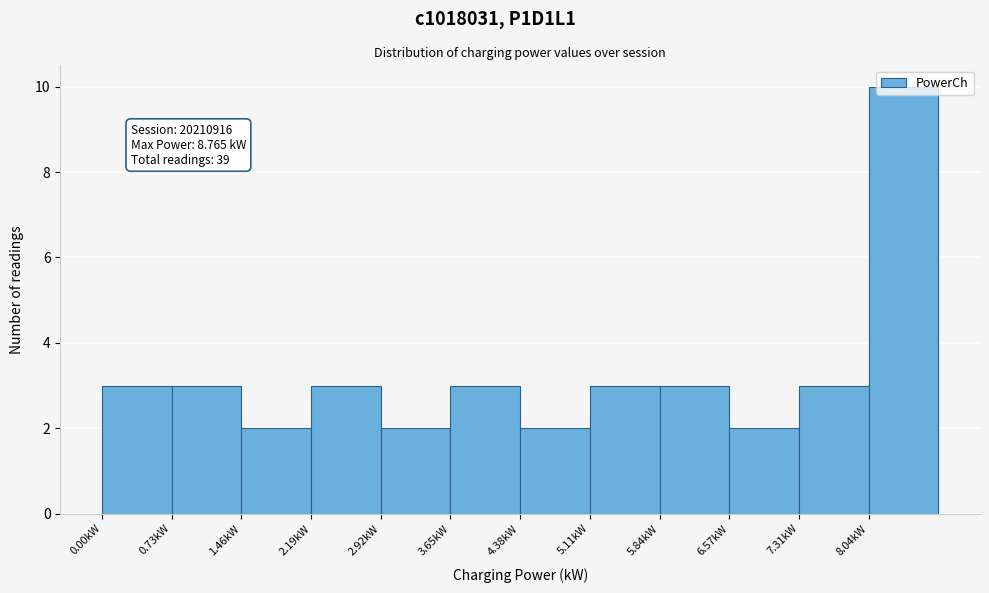

Which range on the x-axis has the tallest bar?

8.0 to 8.8